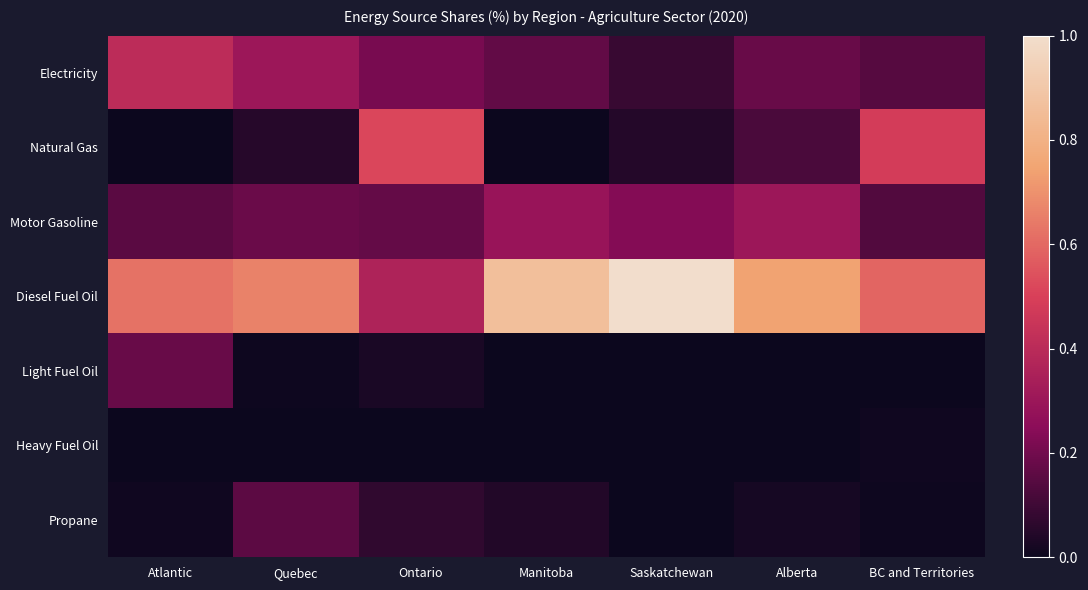

Rank the categories by Propane value from lowest to highest.

Saskatchewan, BC and Territories, Atlantic, Alberta, Manitoba, Ontario, Quebec